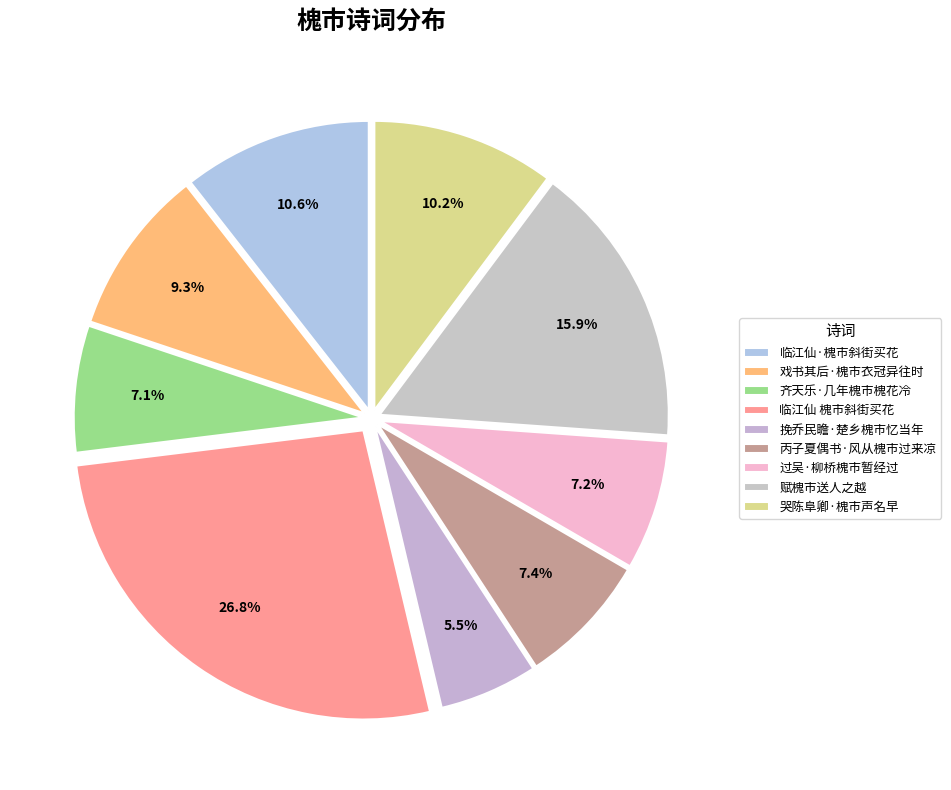

The 临江仙 槐市斜街买花 slice represents 27% of the pie. True or false?

True